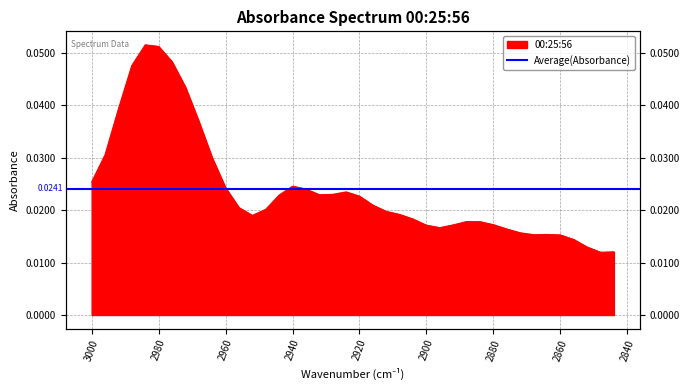

At which label is the value closest to 0?

2848